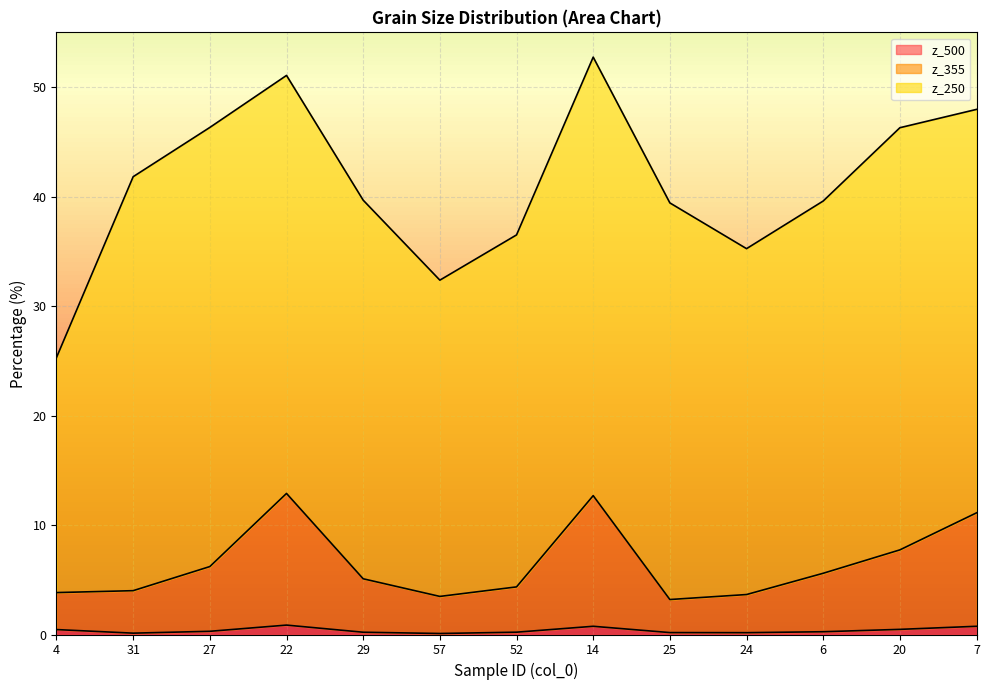

How many lines are shown in the chart?

3